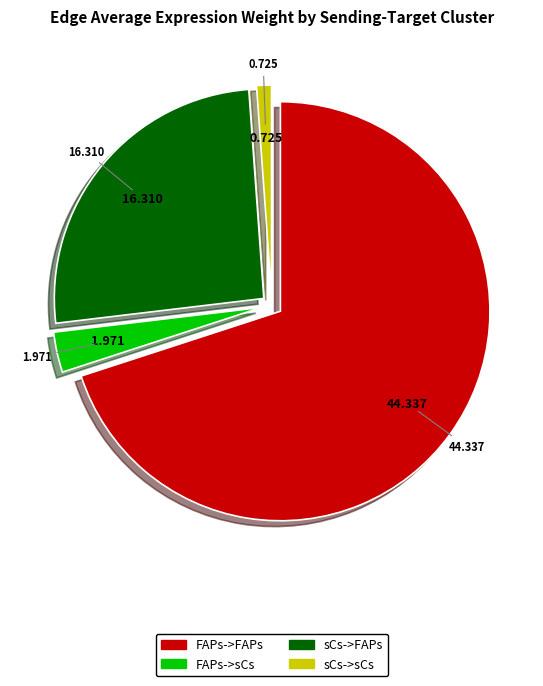

Which category has the smallest portion of the pie?

sCs->sCs